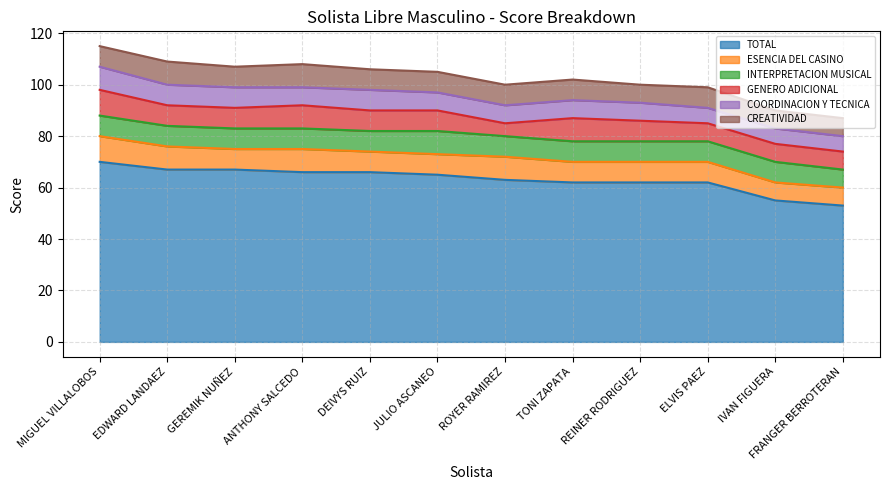

Reading left to right, what are all the values shown in this chart?

TOTAL: 70	67	67	66	66	65	63	62	62	62	55	53
ESENCIA DEL CASINO: 10	9	8	9	8	8	9	8	8	8	7	7
INTERPRETACION MUSICAL: 8	8	8	8	8	9	8	8	8	8	8	7
GENERO ADICIONAL: 10	8	8	9	8	8	5	9	8	7	7	7
COORDINACION Y TECNICA: 9	8	8	7	8	7	7	7	7	6	6	6
CREATIVIDAD: 8	9	8	9	8	8	8	8	7	8	7	7